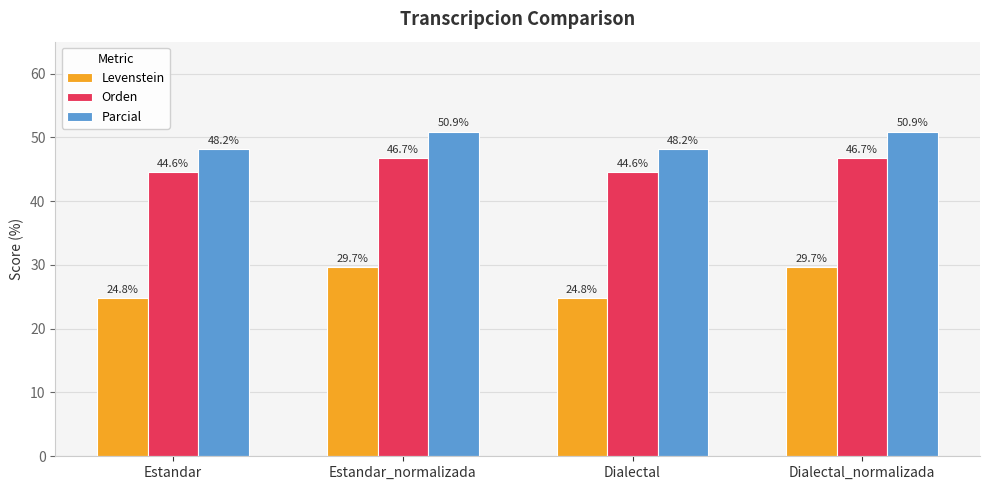

Reading right to left, transcribe all the data shown in this chart.

Levenstein: Dialectal_normalizada=29.7	Dialectal=24.8	Estandar_normalizada=29.7	Estandar=24.8
Orden: Dialectal_normalizada=46.7	Dialectal=44.6	Estandar_normalizada=46.7	Estandar=44.6
Parcial: Dialectal_normalizada=50.9	Dialectal=48.2	Estandar_normalizada=50.9	Estandar=48.2